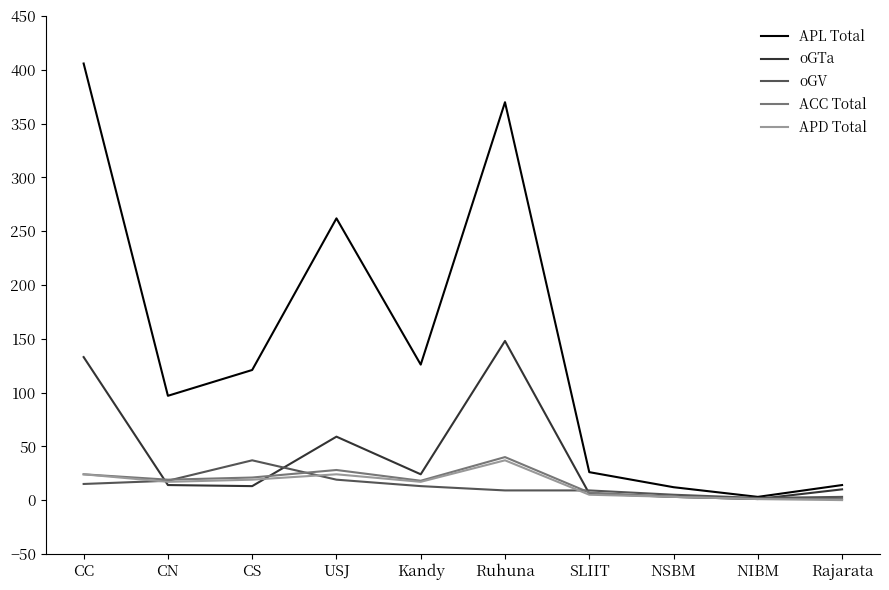

At which label does ACC Total reach its peak?

Ruhuna